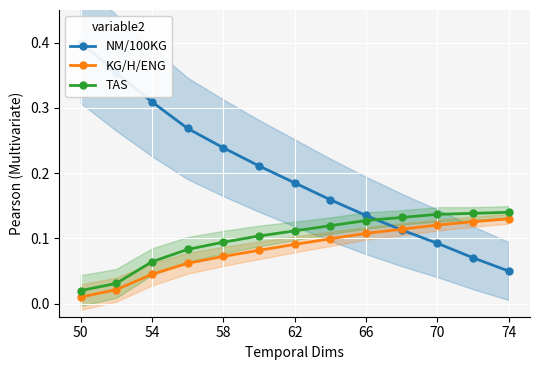

What is the sum of all NM/100KG values?

2.6